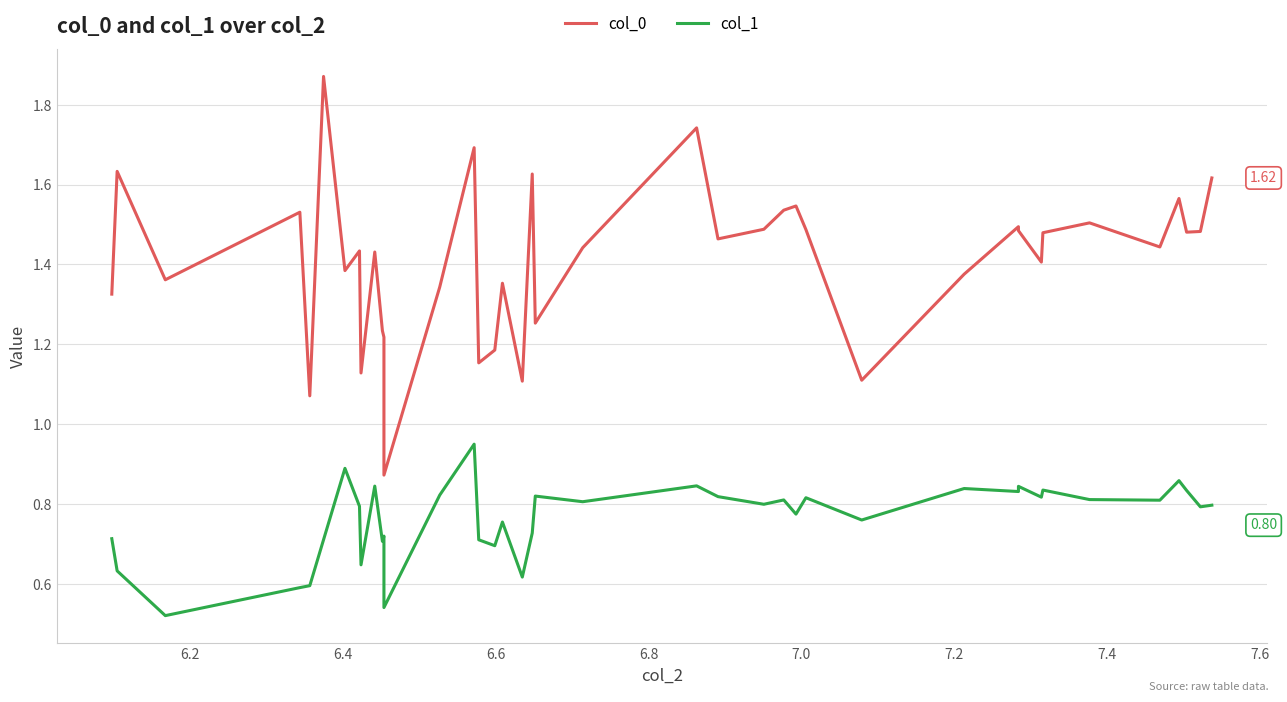

Rank the series by their maximum value, from highest to lowest.

col_0, col_1